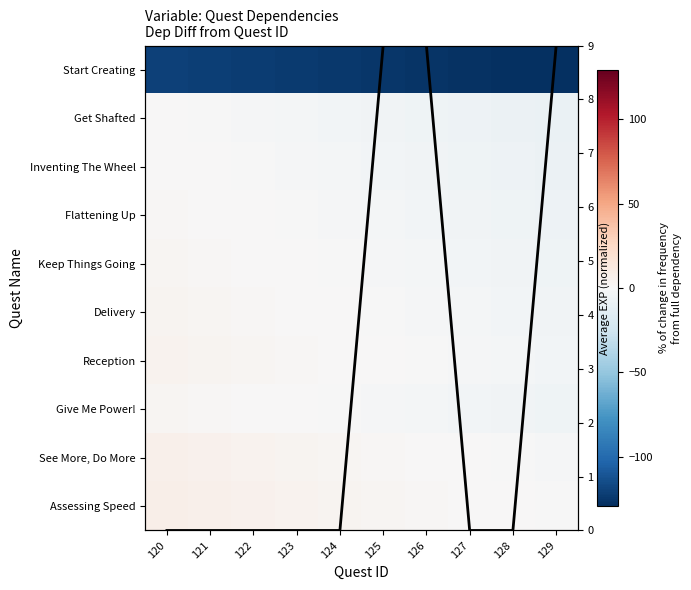

Where does the See More, Do More series first go above 3?

120